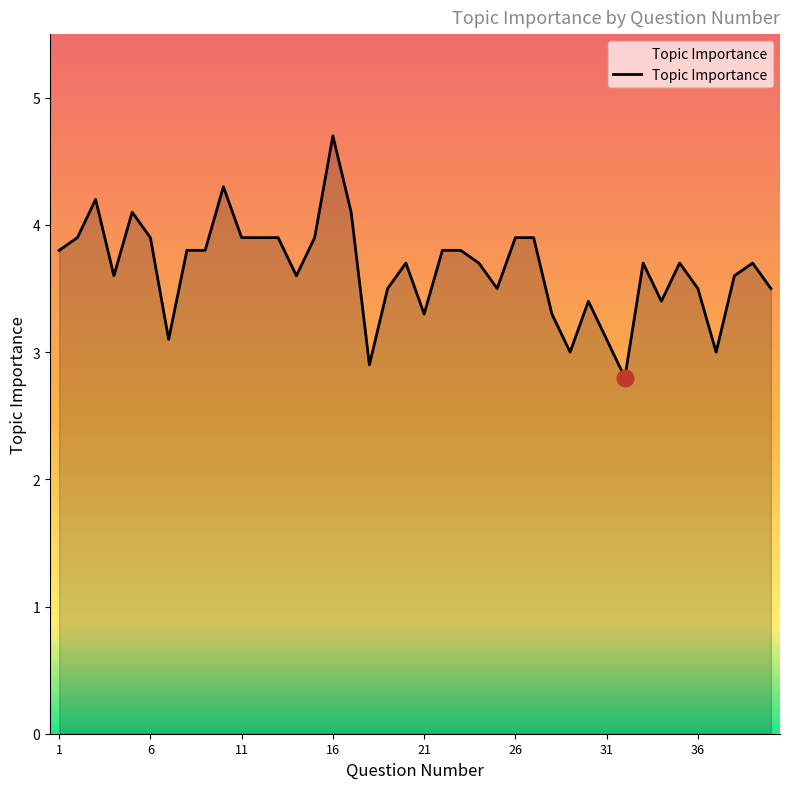

Does the chart have visible grid lines?

No